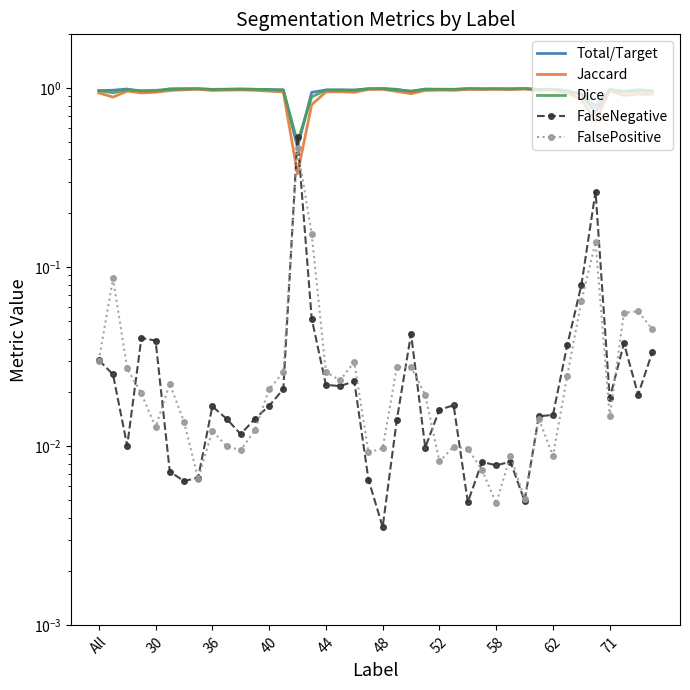

What is the sum of all Jaccard values?

37.3